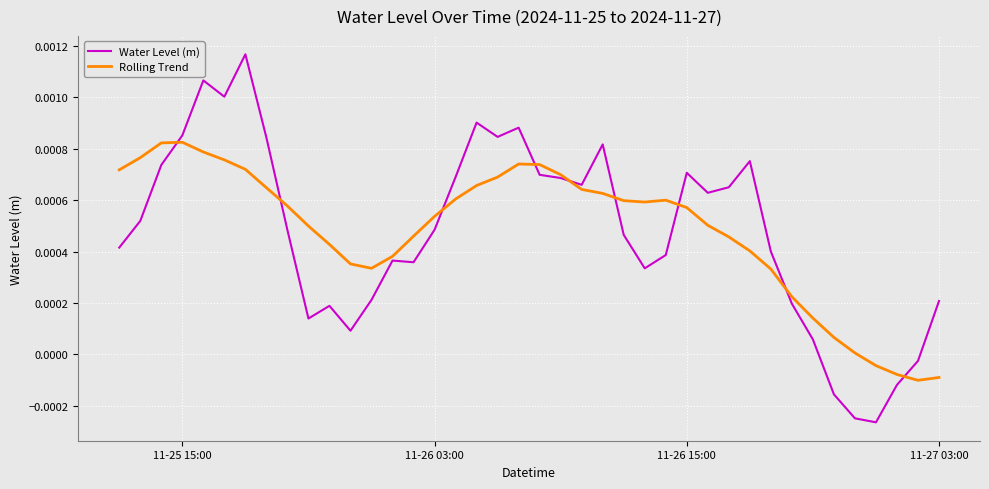

How many values in Water Level (m) are above zero?

35